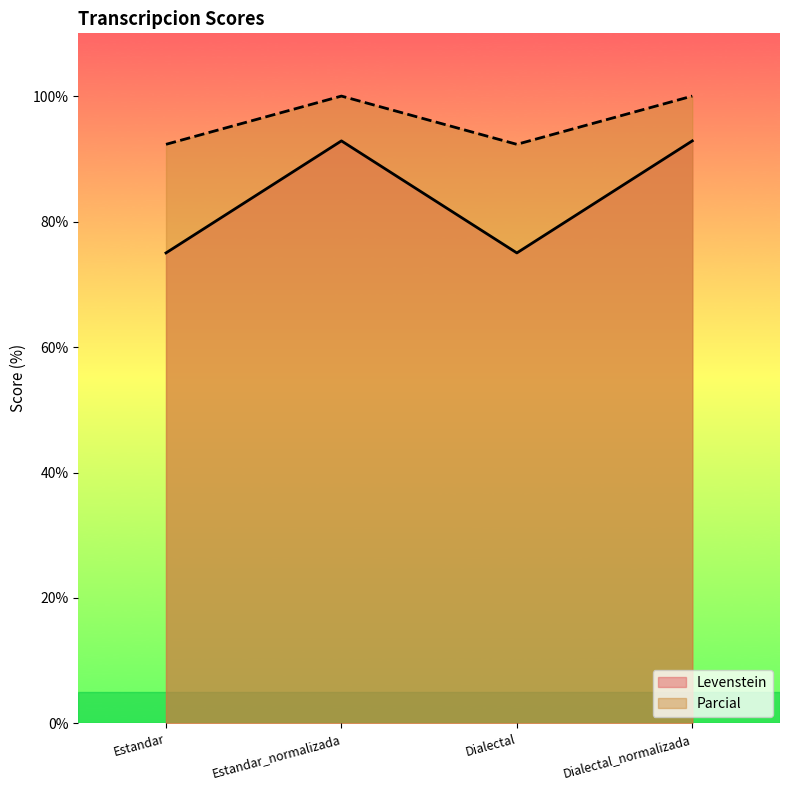

True or false: Levenstein and Parcial cross at least once.

False